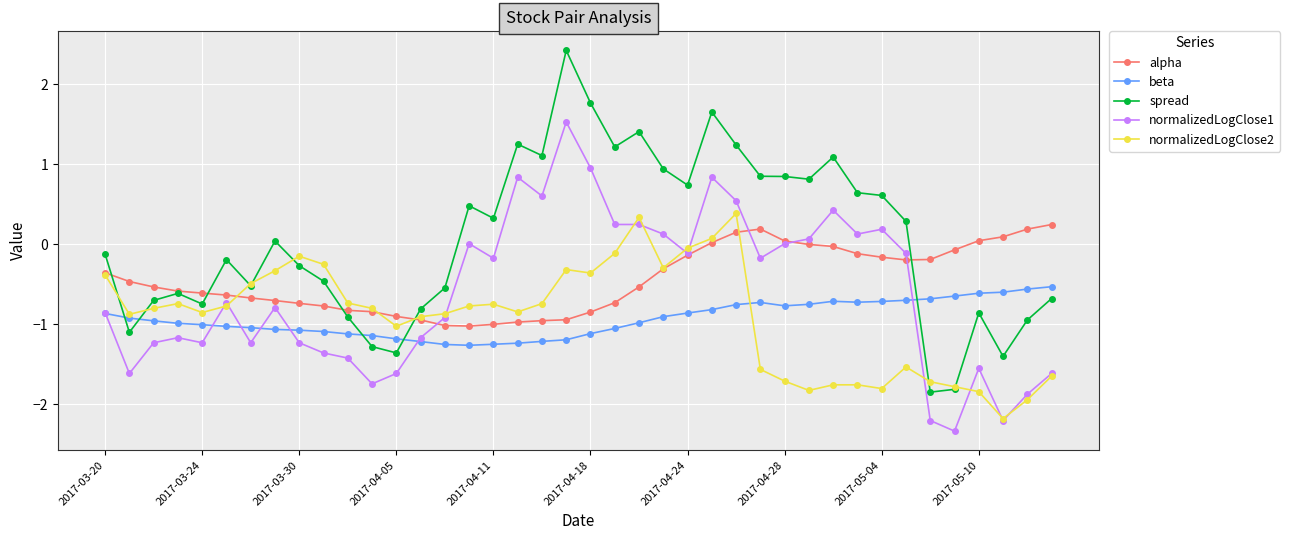

Which series has the largest total across all categories?

spread